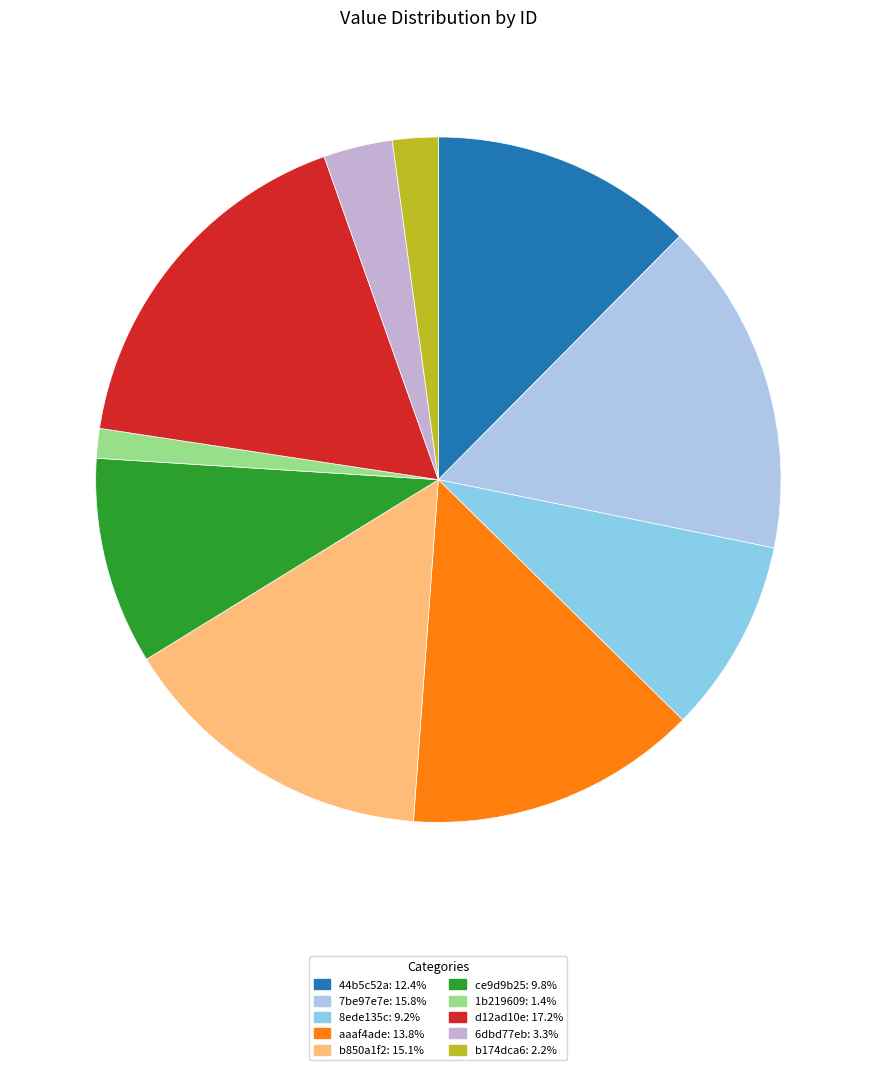

How many segments does this pie chart have?

10